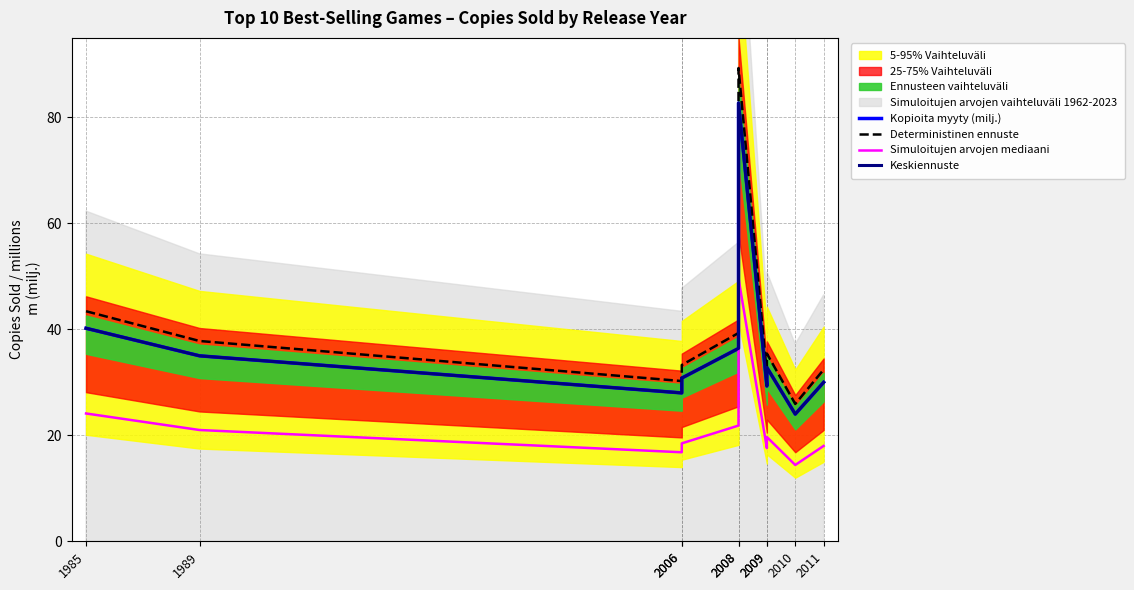

How many data points in Deterministinen ennuste are less than 35?

5